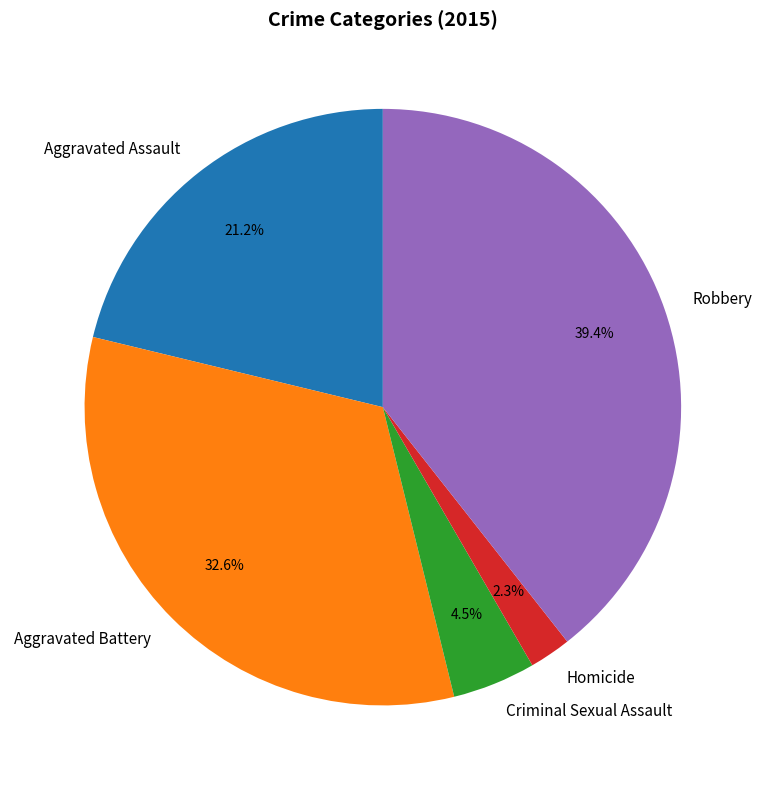

Rank the categories by value from lowest to highest.

Homicide, Criminal Sexual Assault, Aggravated Assault, Aggravated Battery, Robbery